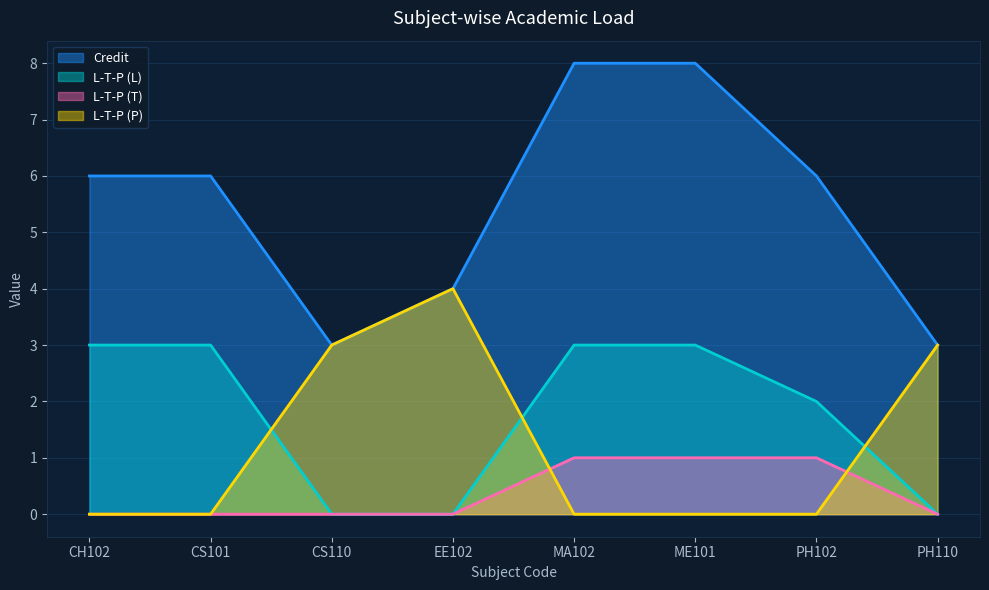

How many values in L-T-P (P) are above zero?

3